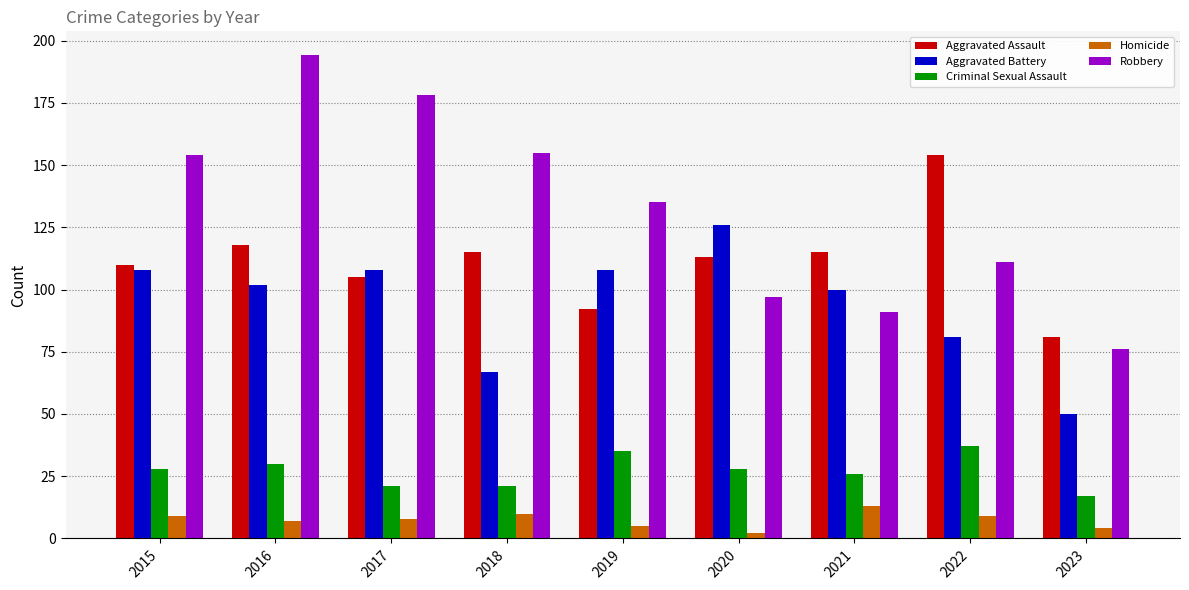

Rank the series by their maximum value, from highest to lowest.

Robbery, Aggravated Assault, Aggravated Battery, Criminal Sexual Assault, Homicide